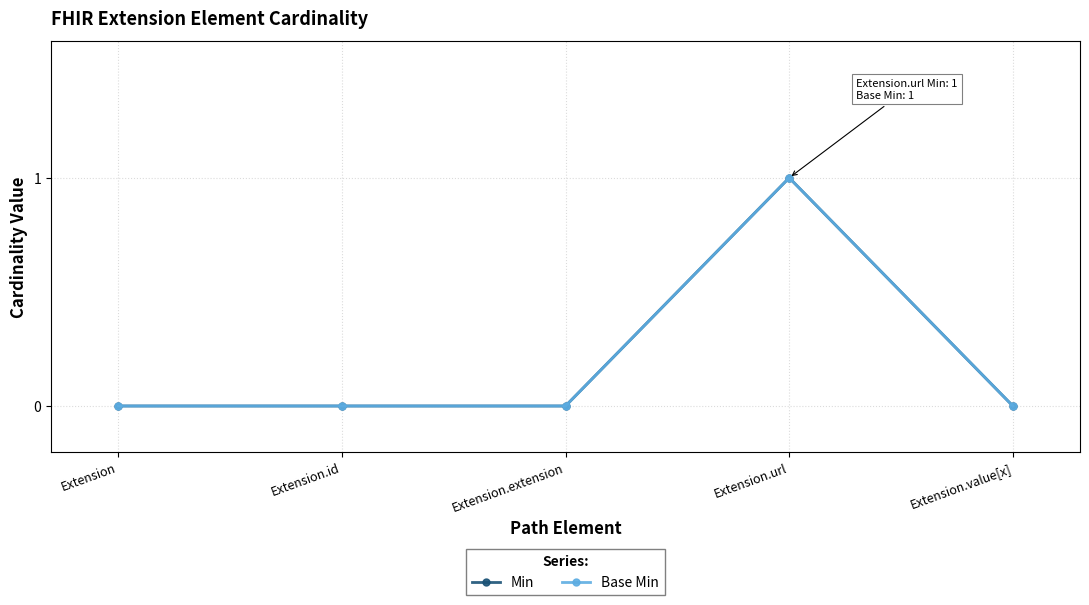

True or false: Min and Base Min intersect in this chart.

False